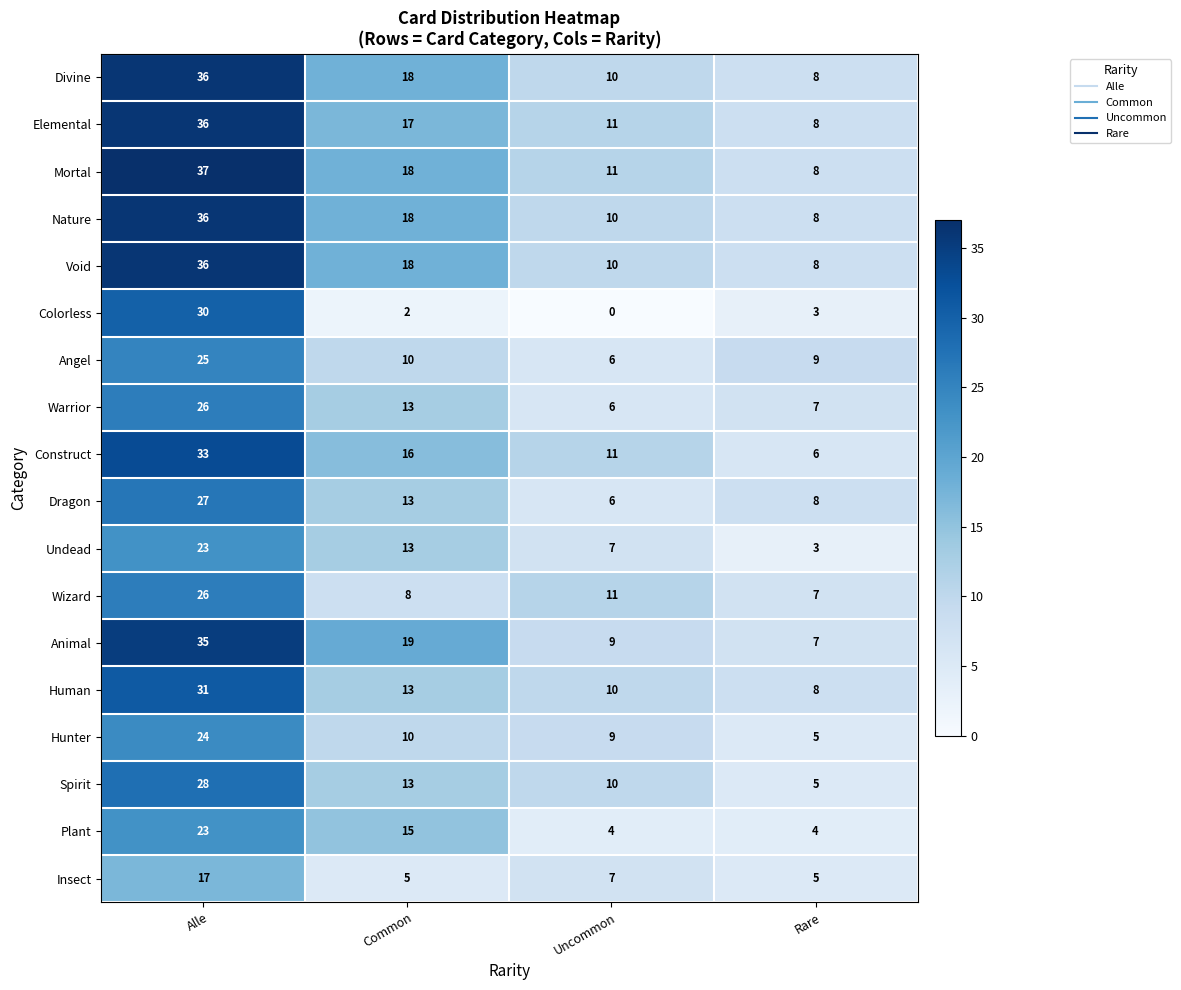

Count the number of categories in the chart.

4